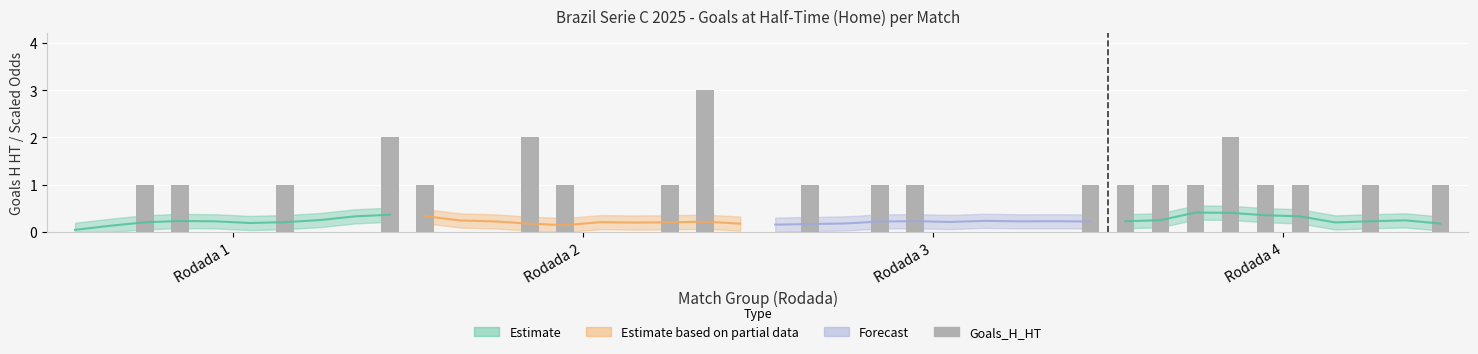

Reading left to right, list all the values displayed in this chart.

0	0	1	1	0	0	1	0	0	2	1	0	0	2	1	0	0	1	3	0	0	1	0	1	1	0	0	0	0	1	1	1	1	2	1	1	0	1	0	1